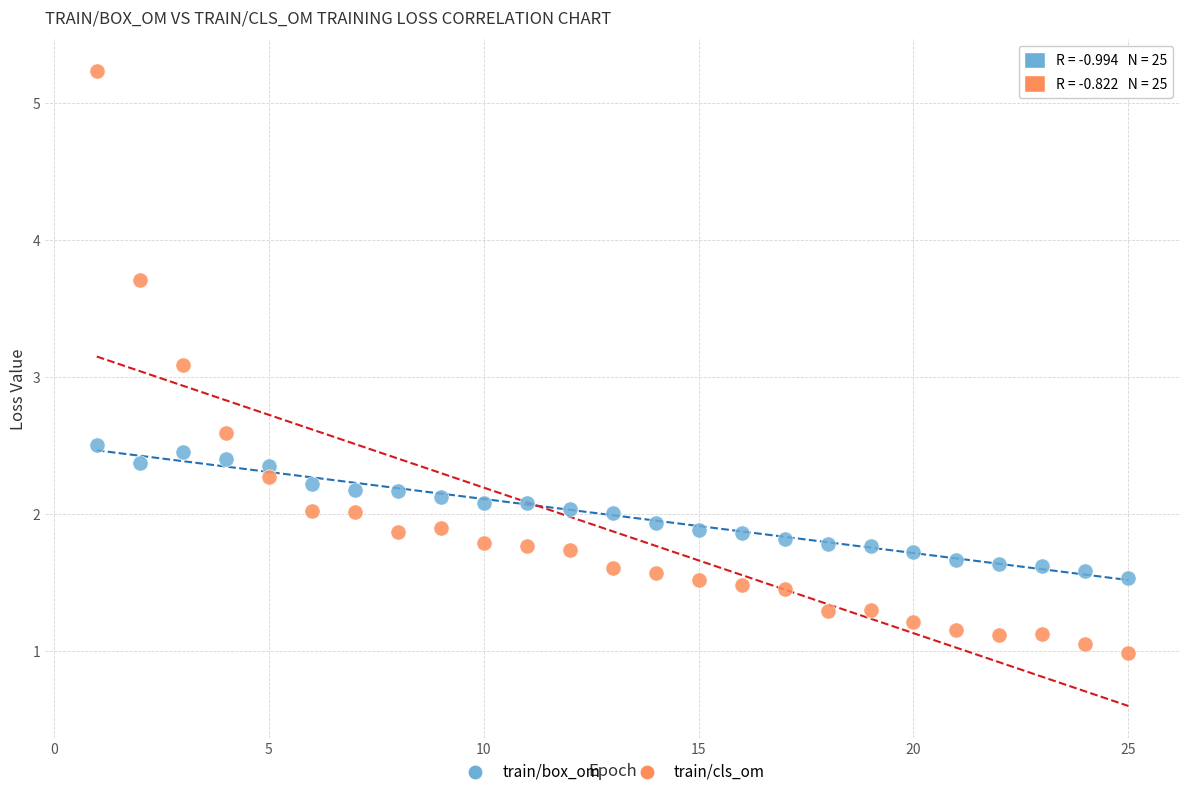

What are all the series names shown in the legend?

train/box_om, train/cls_om